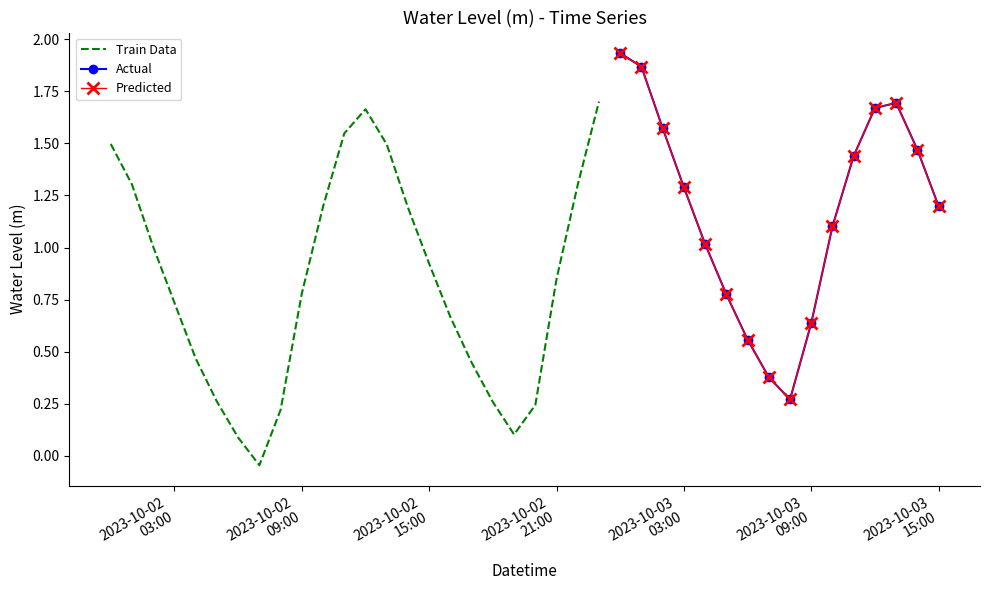

How many values are below 1?

19